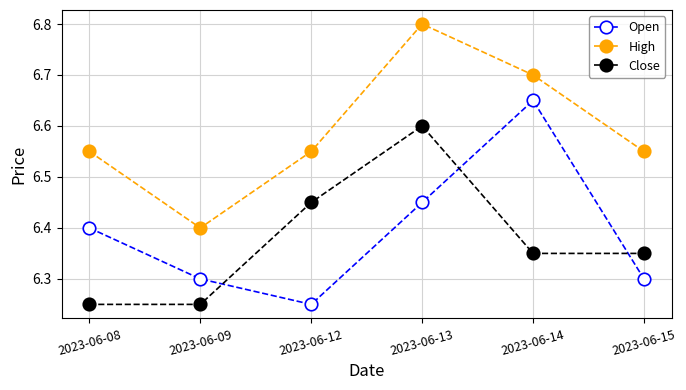

True or false: Close has more than 1 points higher than both neighbors.

False